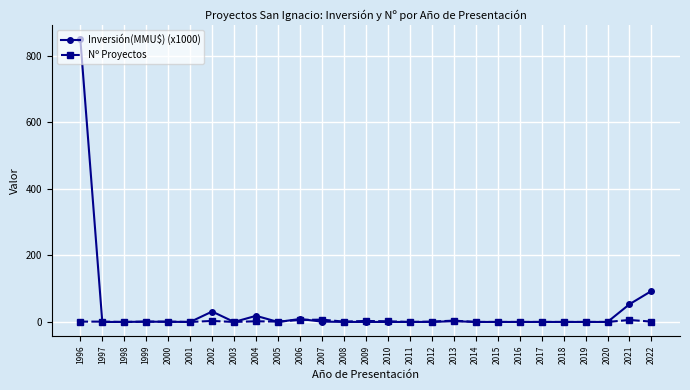

Does the chart have visible grid lines?

Yes